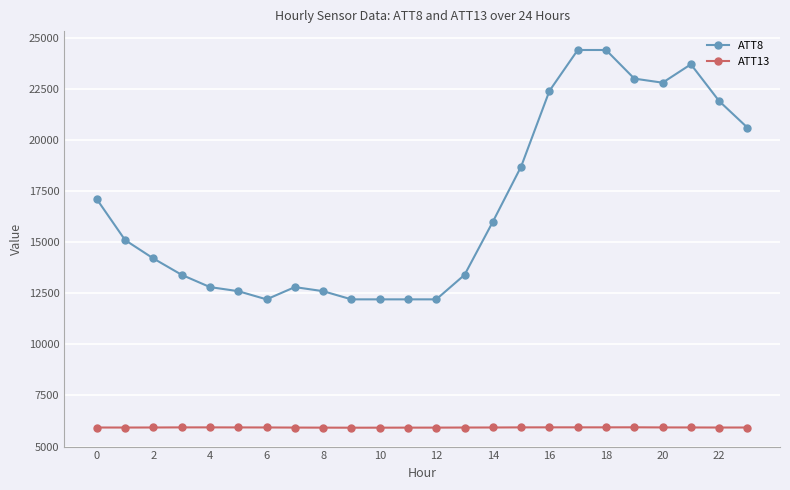

How many data points does each series have?

24